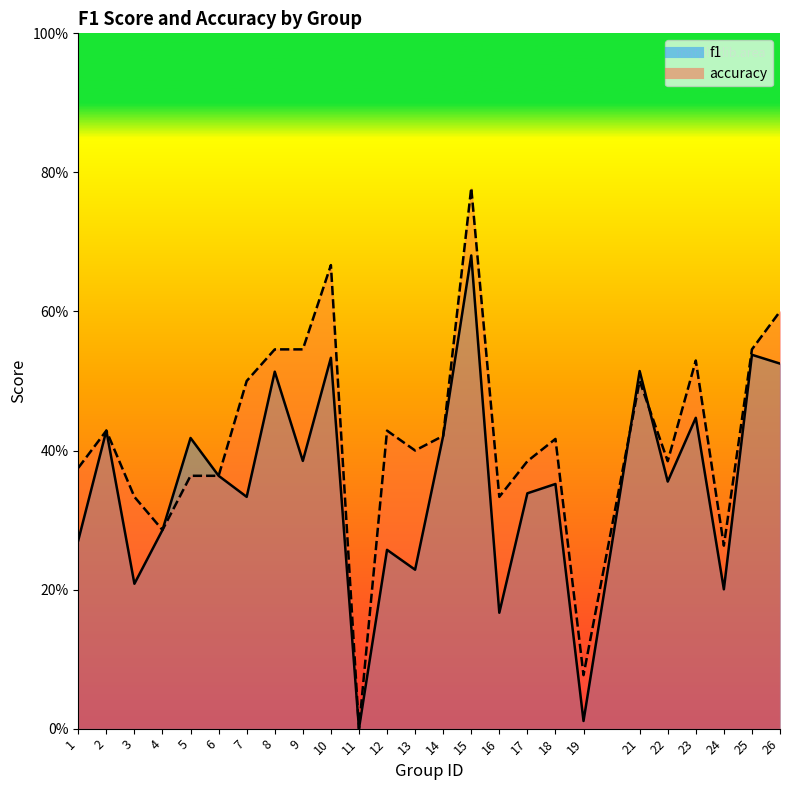

What is the value of the f1 point at the 13th from the left?

0.2